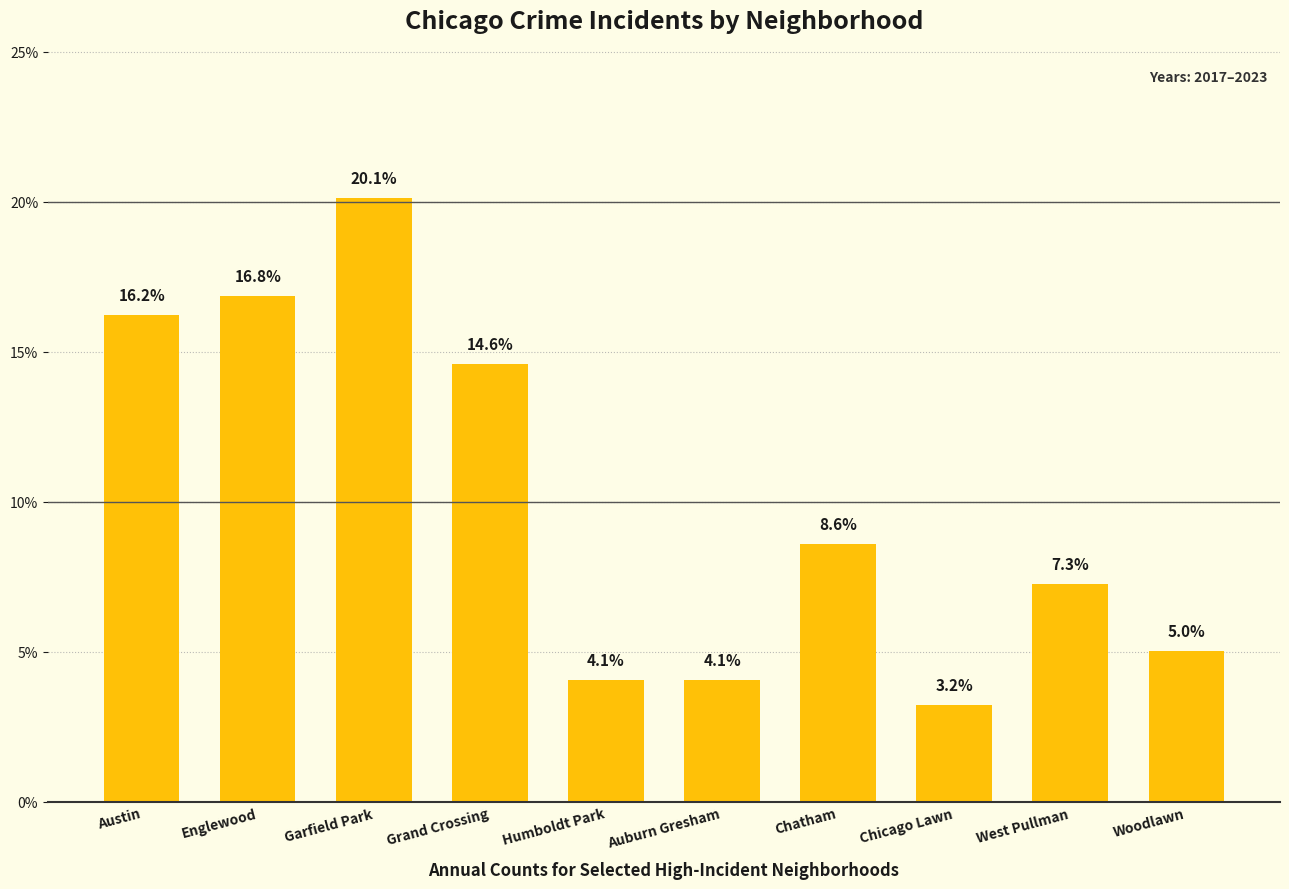

Between Chatham and Austin, which is larger?

Austin